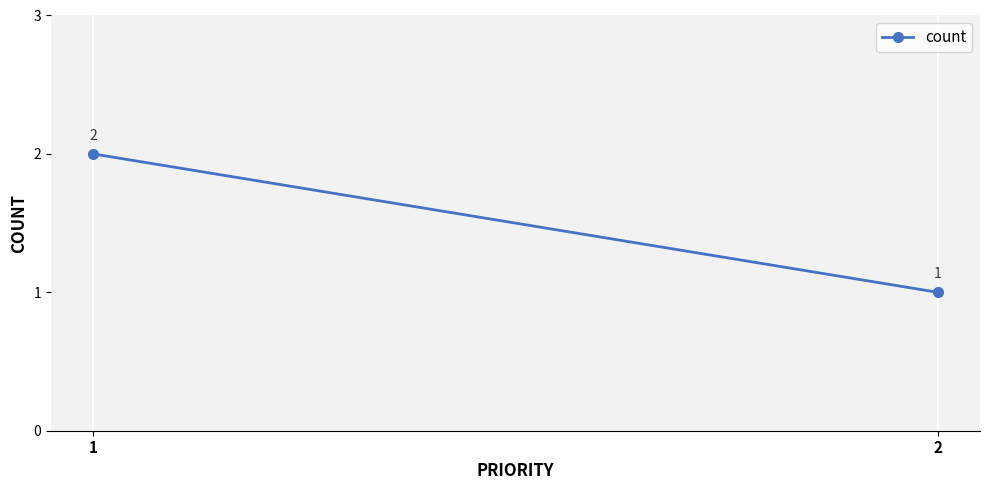

What is the difference between the maximum and minimum values?

1